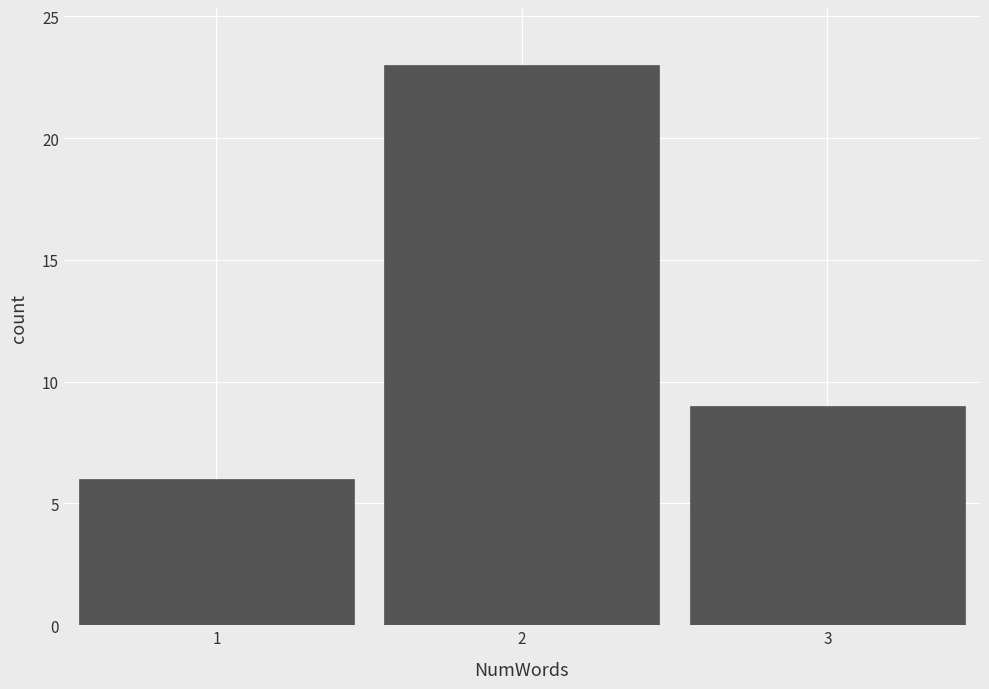

Which range on the x-axis has the tallest bar?

1.5 to 2.5